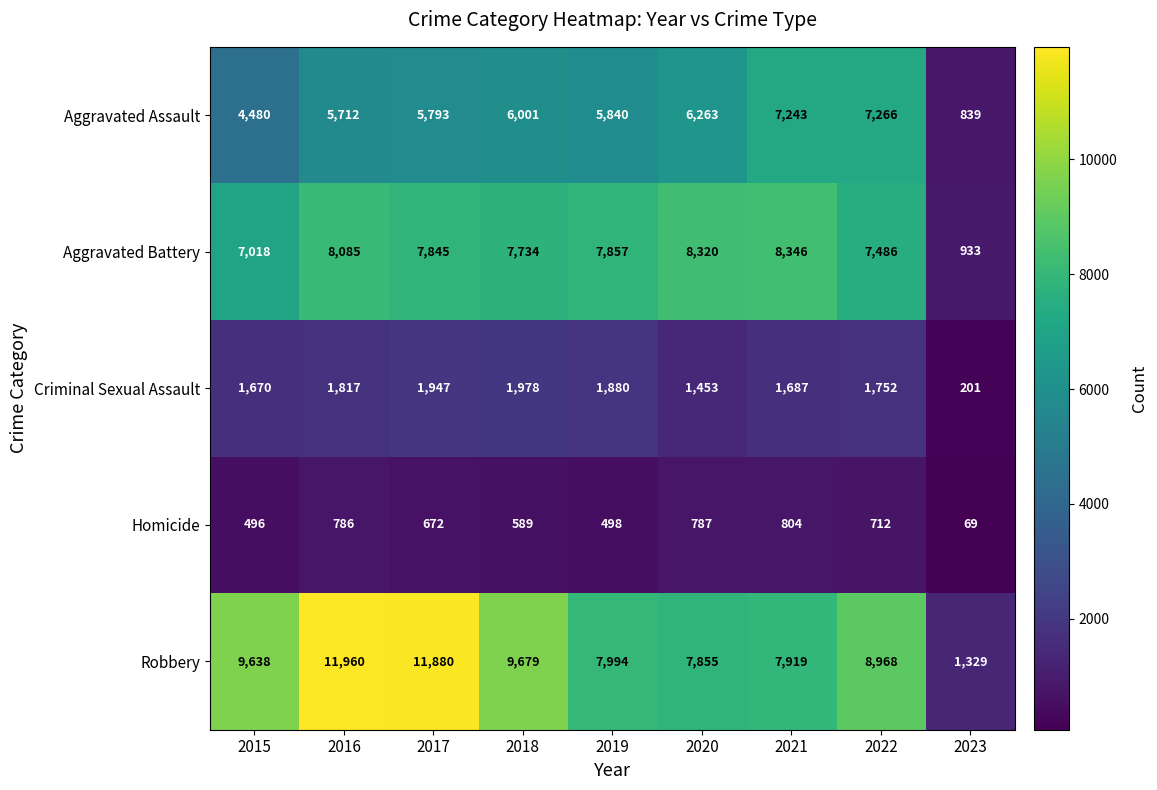

How many values in the Aggravated Battery series are below 7845?

4